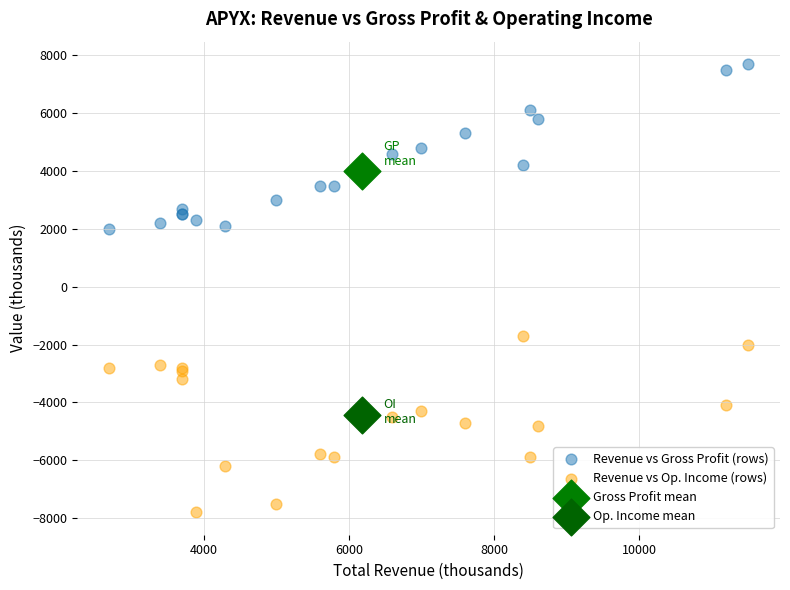

What are all the series names shown in the legend?

Revenue vs Gross Profit (rows), Revenue vs Op. Income (rows), Gross Profit mean, Op. Income mean